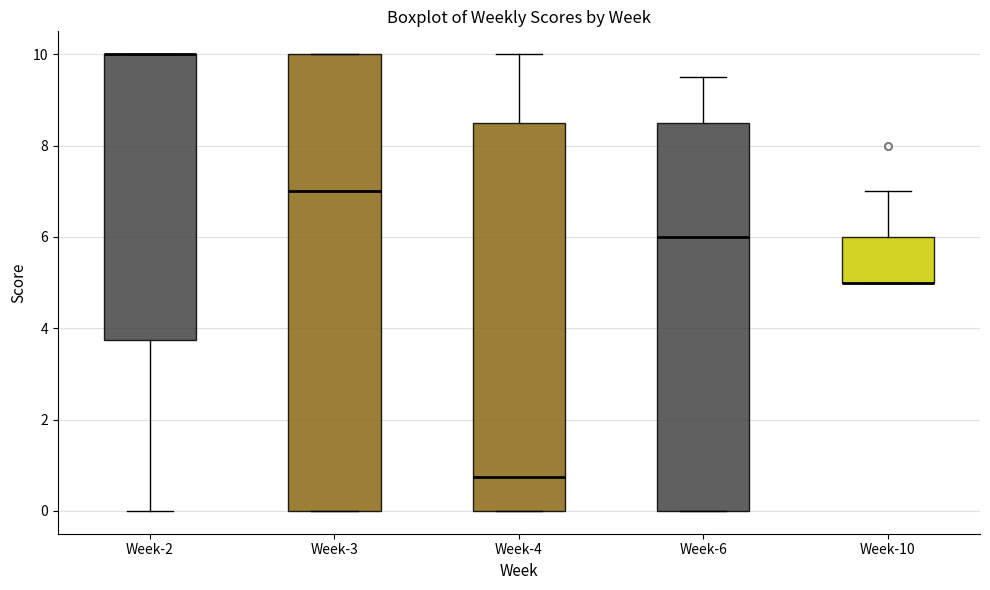

Which box is the tallest, from its lower edge to its upper edge?

Week-3